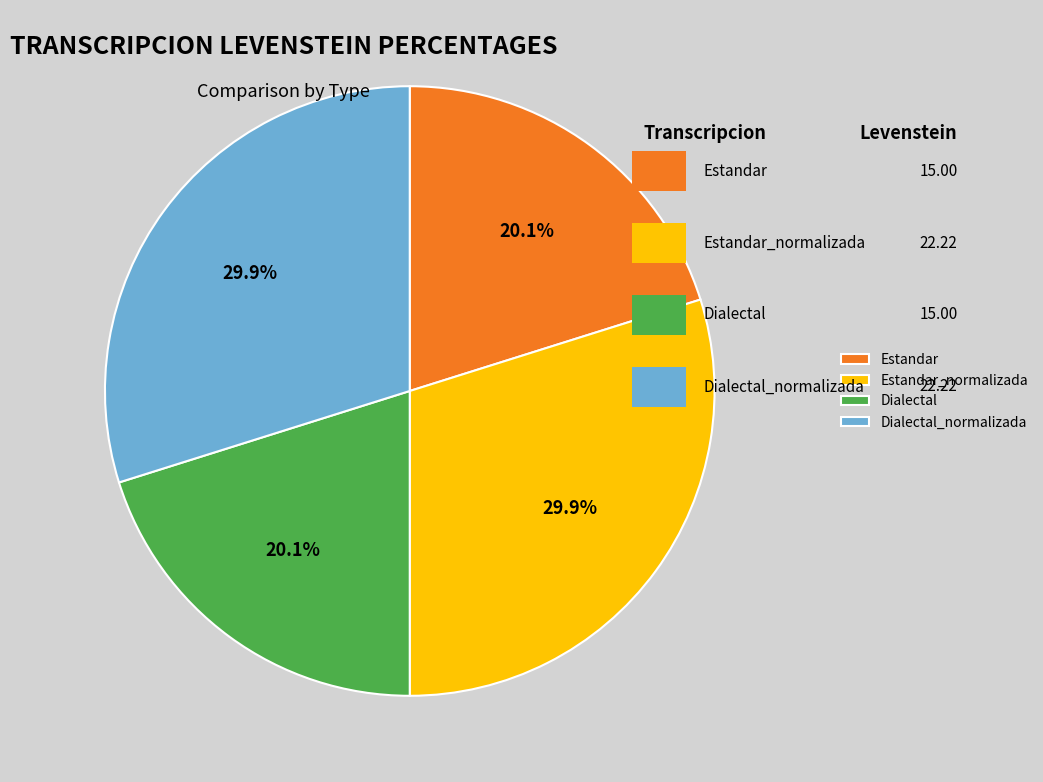

Between Dialectal_normalizada and Estandar, which is larger?

Dialectal_normalizada